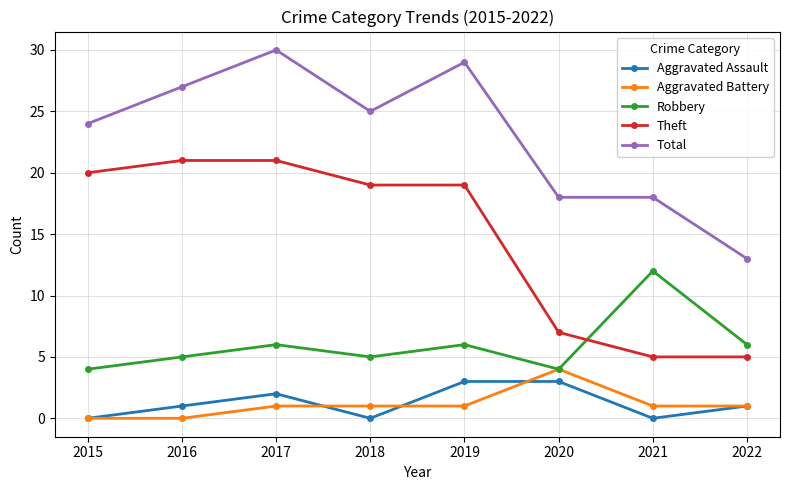

In Robbery, how many points are lower than both neighbors (excluding endpoints)?

2